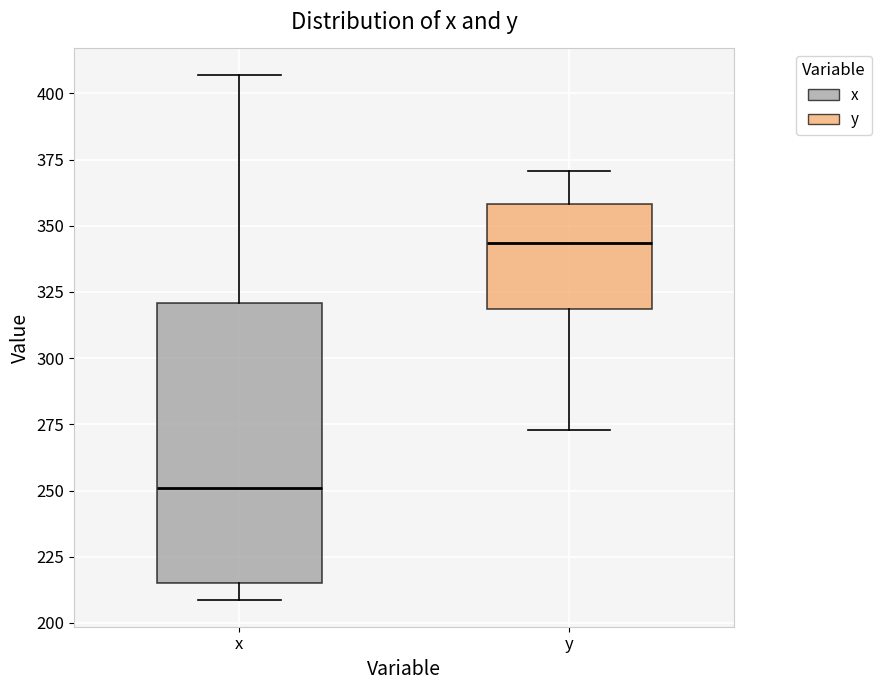

Which box is the tallest, from its lower edge to its upper edge?

x